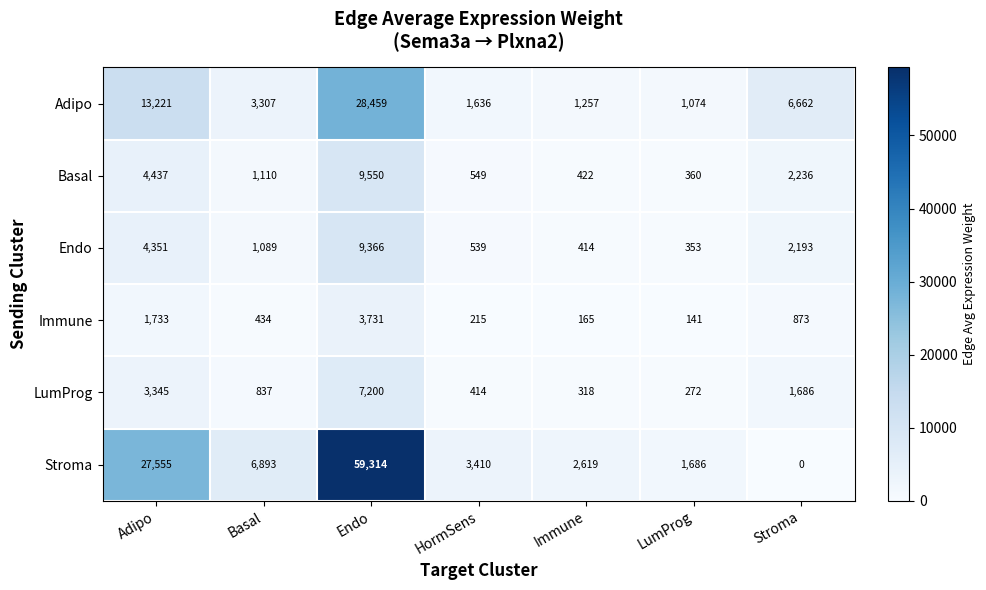

How many categories are shown in the chart?

7